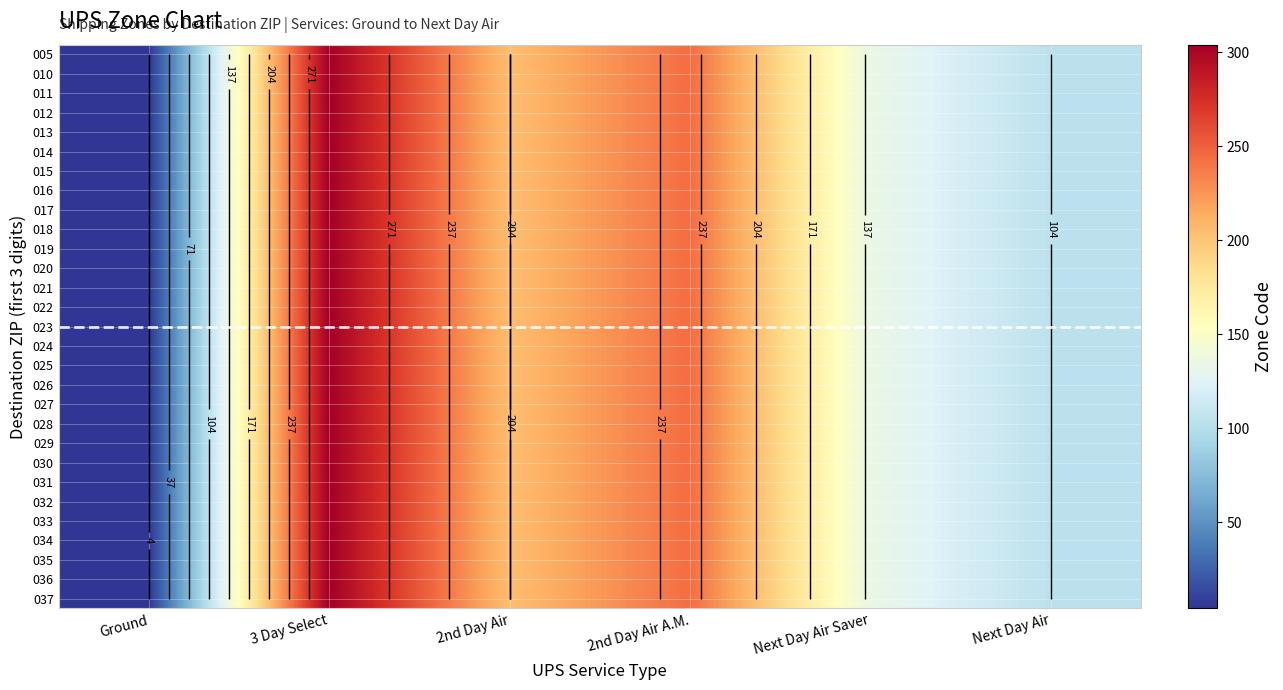

List the labels in order of 018 value, smallest first.

Ground, Next Day Air, Next Day Air Saver, 2nd Day Air, 2nd Day Air A.M., 3 Day Select